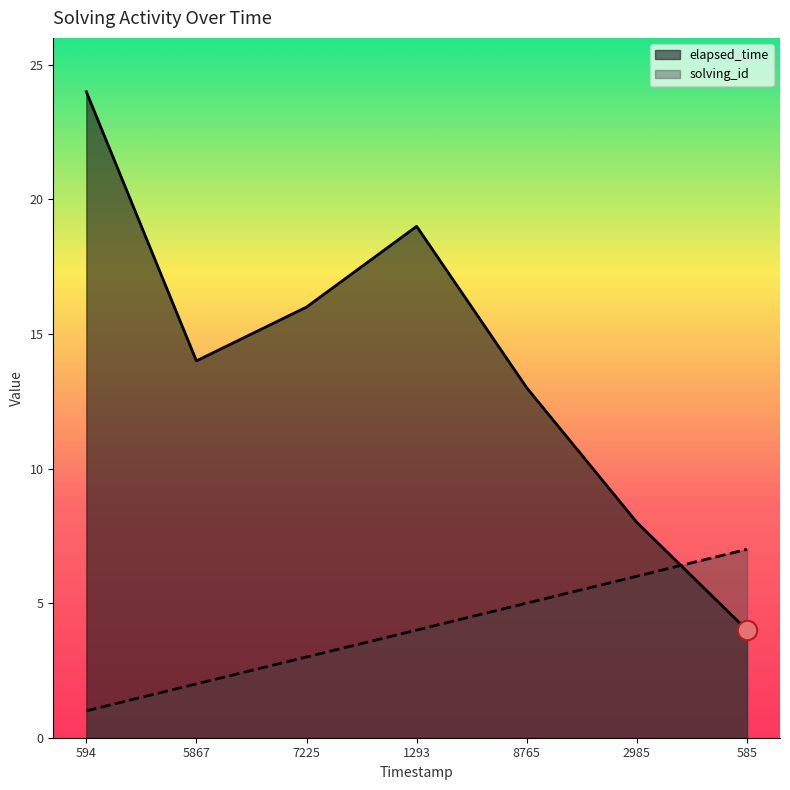

Count the solving_id values in the range 2 to 6.

5